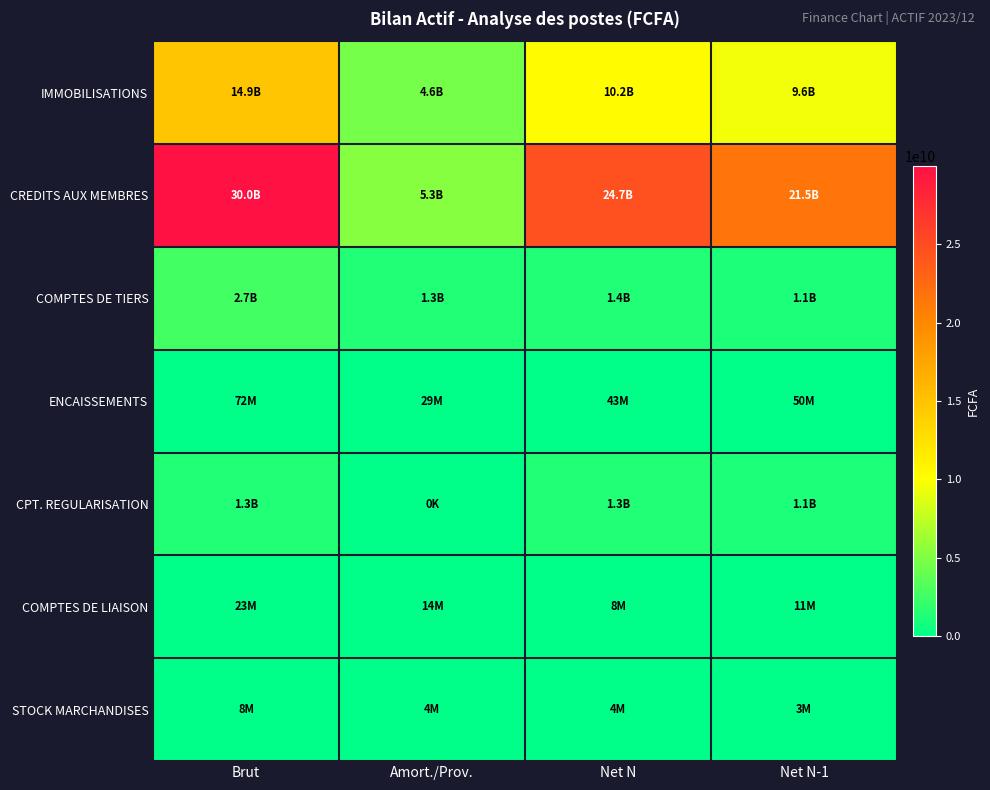

Between Amort./Prov. and Net N-1, which is larger?

Net N-1